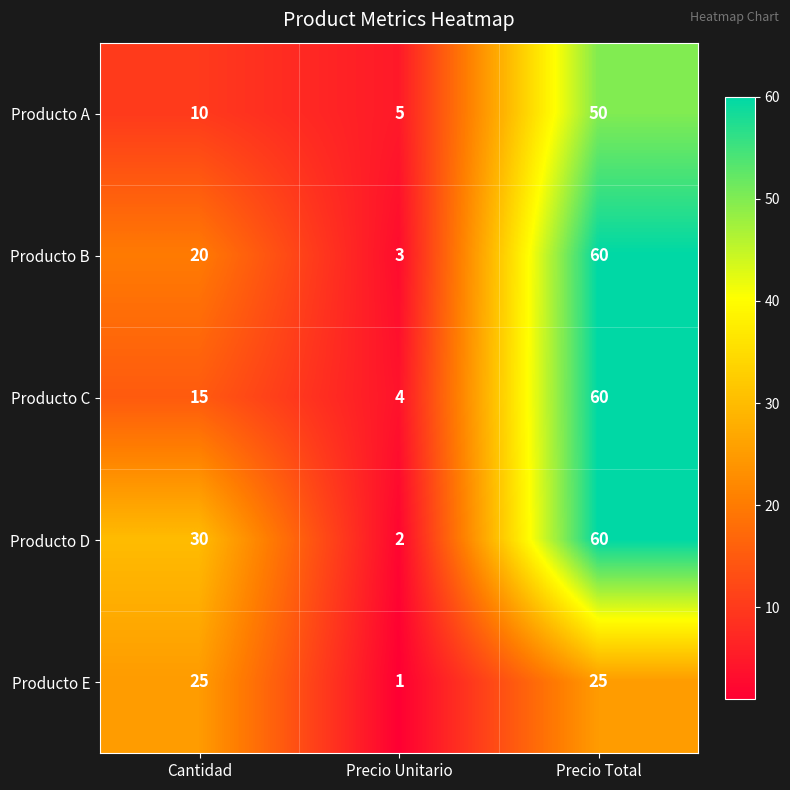

How many data points in Producto A are less than 10?

1